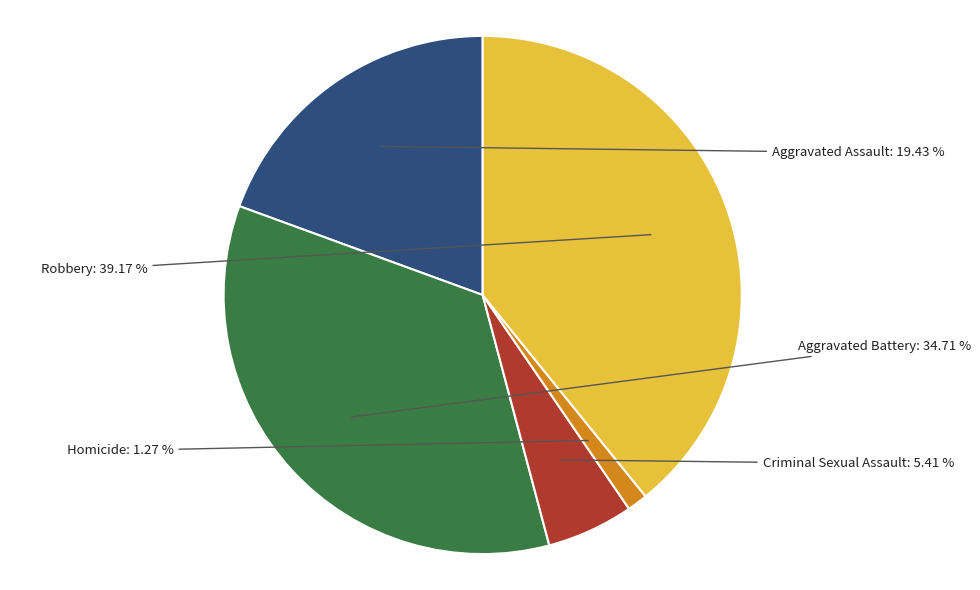

Which slice is the smallest?

Homicide